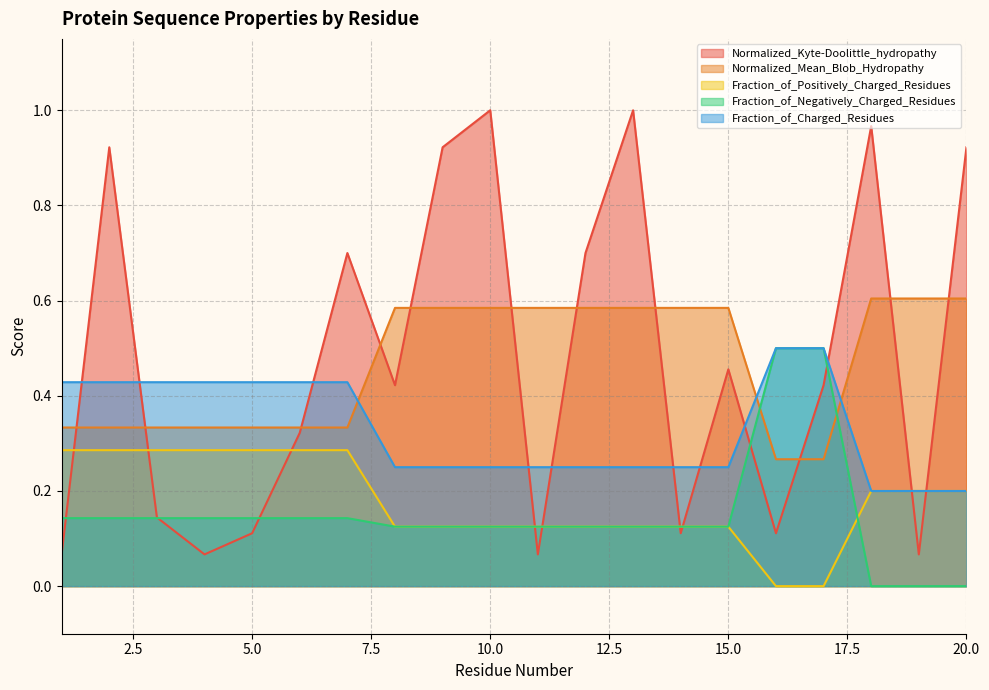

Which category has the lowest value in the Normalized_Mean_Blob_Hydropathy series?

16